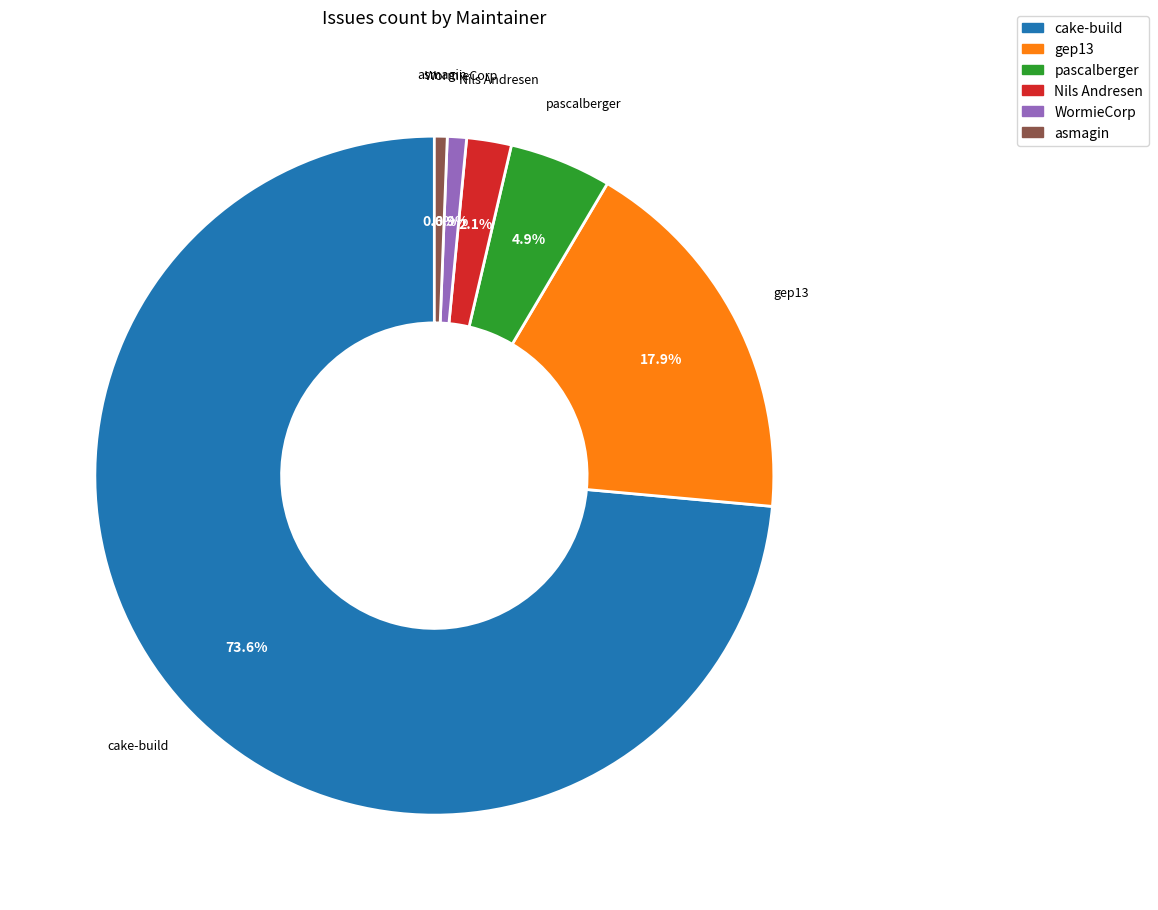

To the nearest percent, what is the average slice percentage?

17%